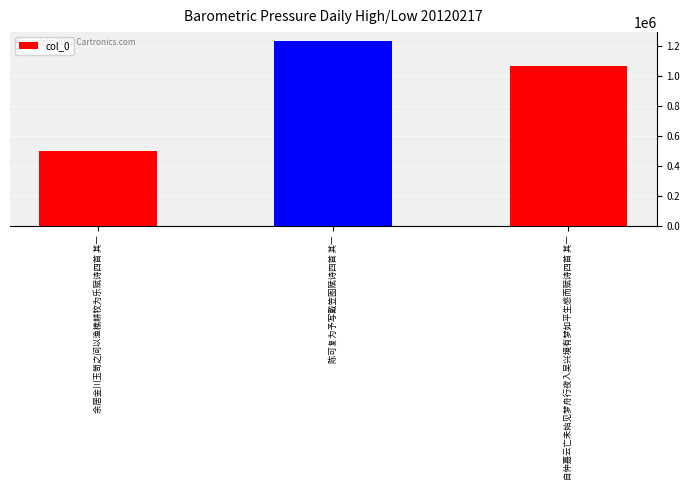

Is it true that the value at 自仲嘉云亡未始见梦舟行夜入吴兴境有梦如平生感而赋诗四首 其一 is 530537?

False